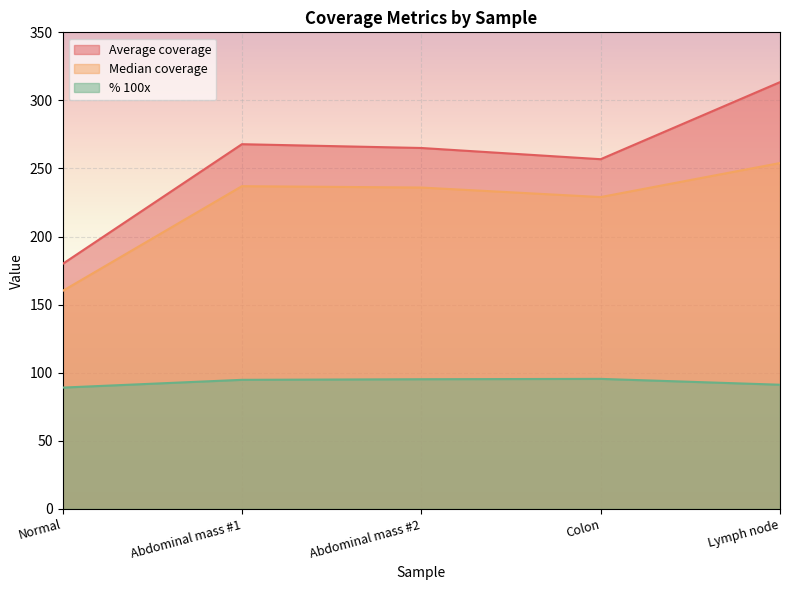

List the labels in order of % 100x value, smallest first.

Normal, Lymph node, Abdominal mass #1, Abdominal mass #2, Colon